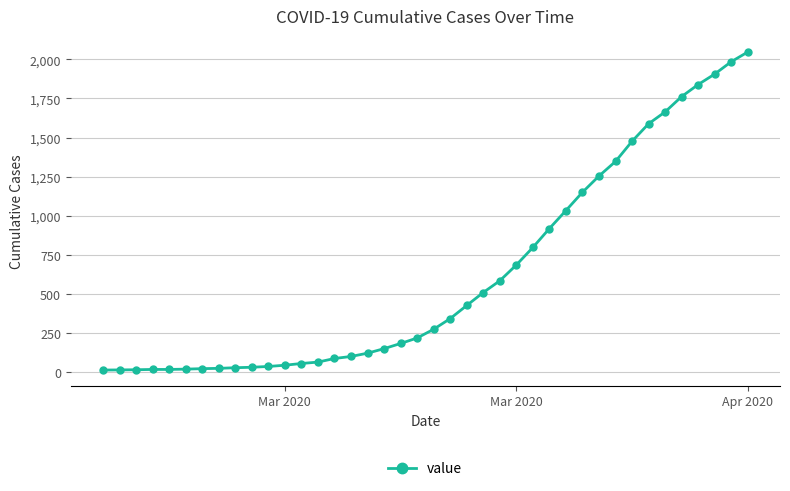

What is the sum of all values?

24844